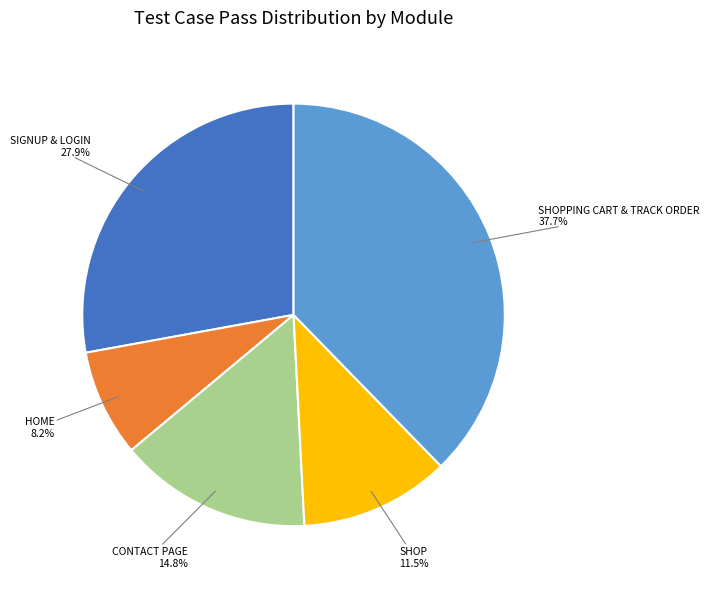

To the nearest percent, what is the average slice percentage?

20%